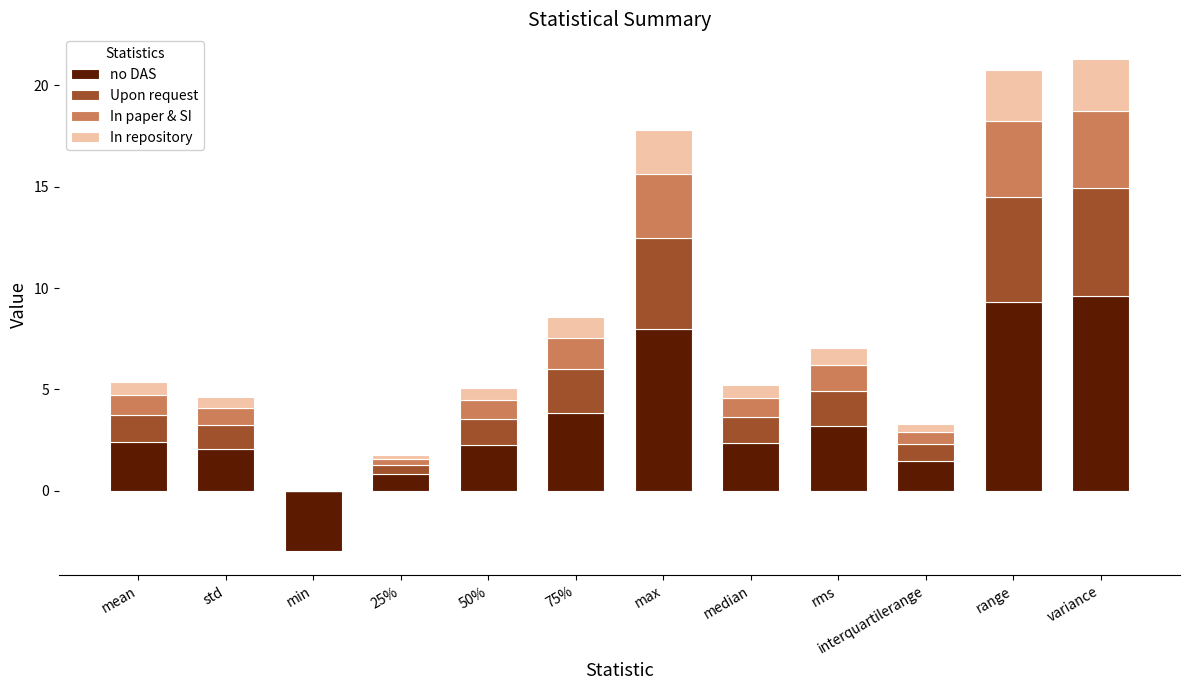

How many categories are shown in the chart?

12